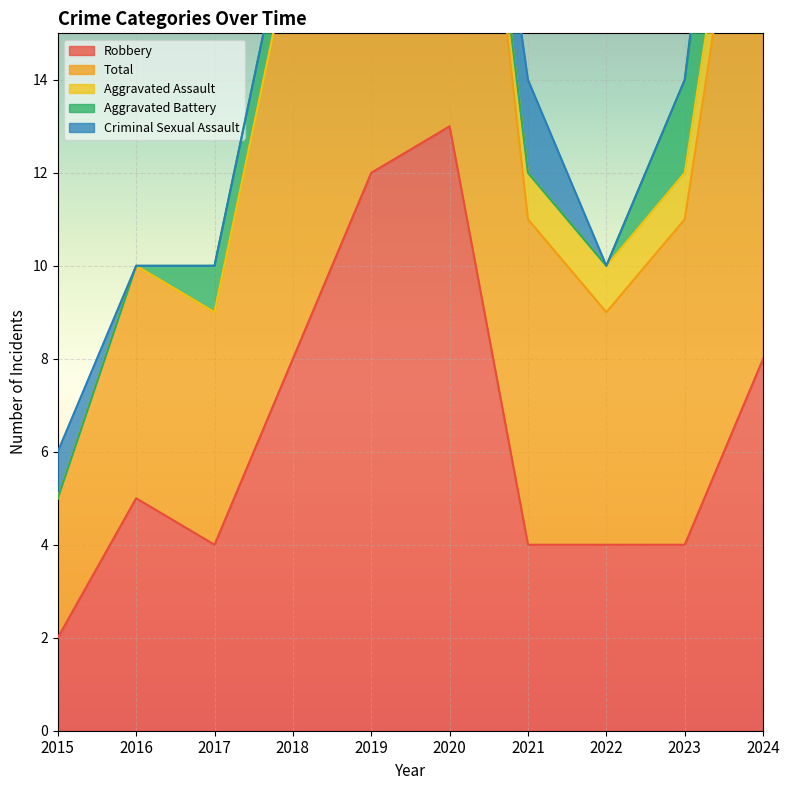

Which series has the largest range (max minus min)?

Robbery